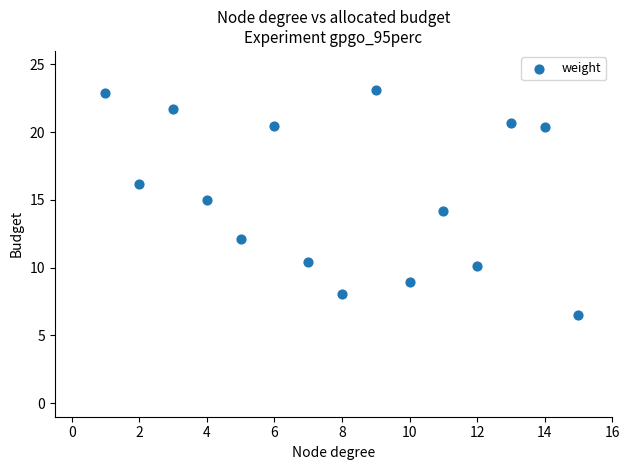

What is the range of Y values (max minus min)?

16.7